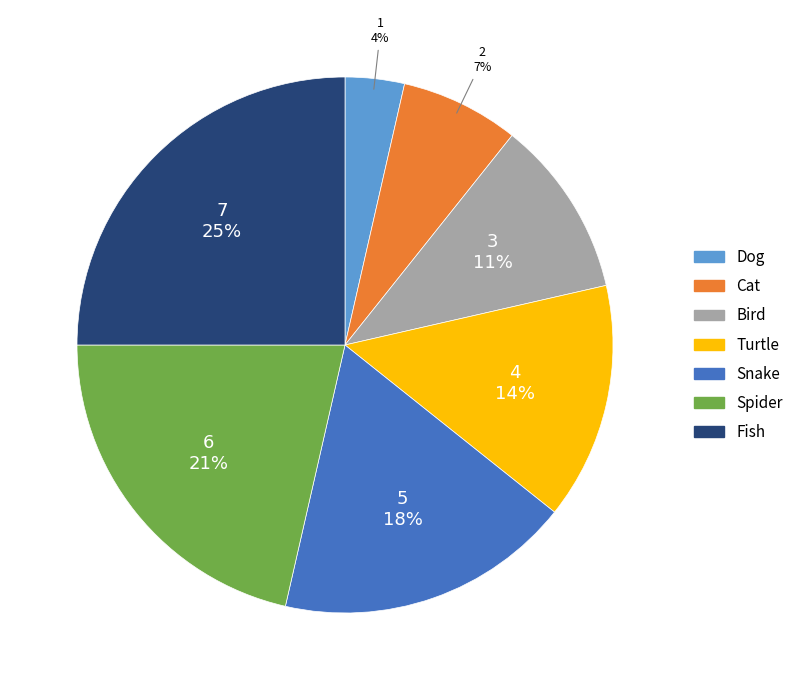

Which category has the biggest portion of the pie?

Fish